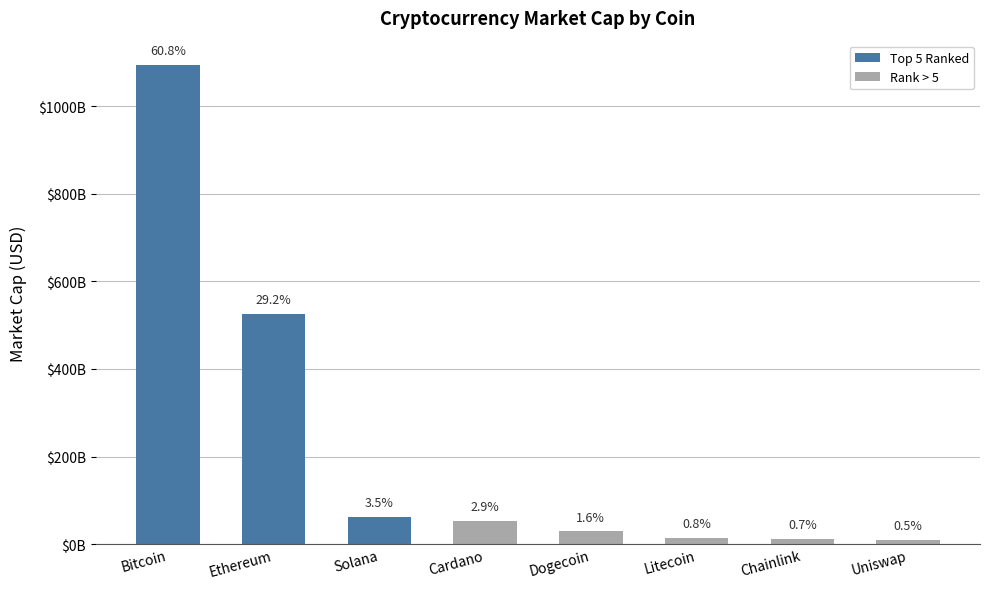

Where does the data first go above 52766684200?

Bitcoin